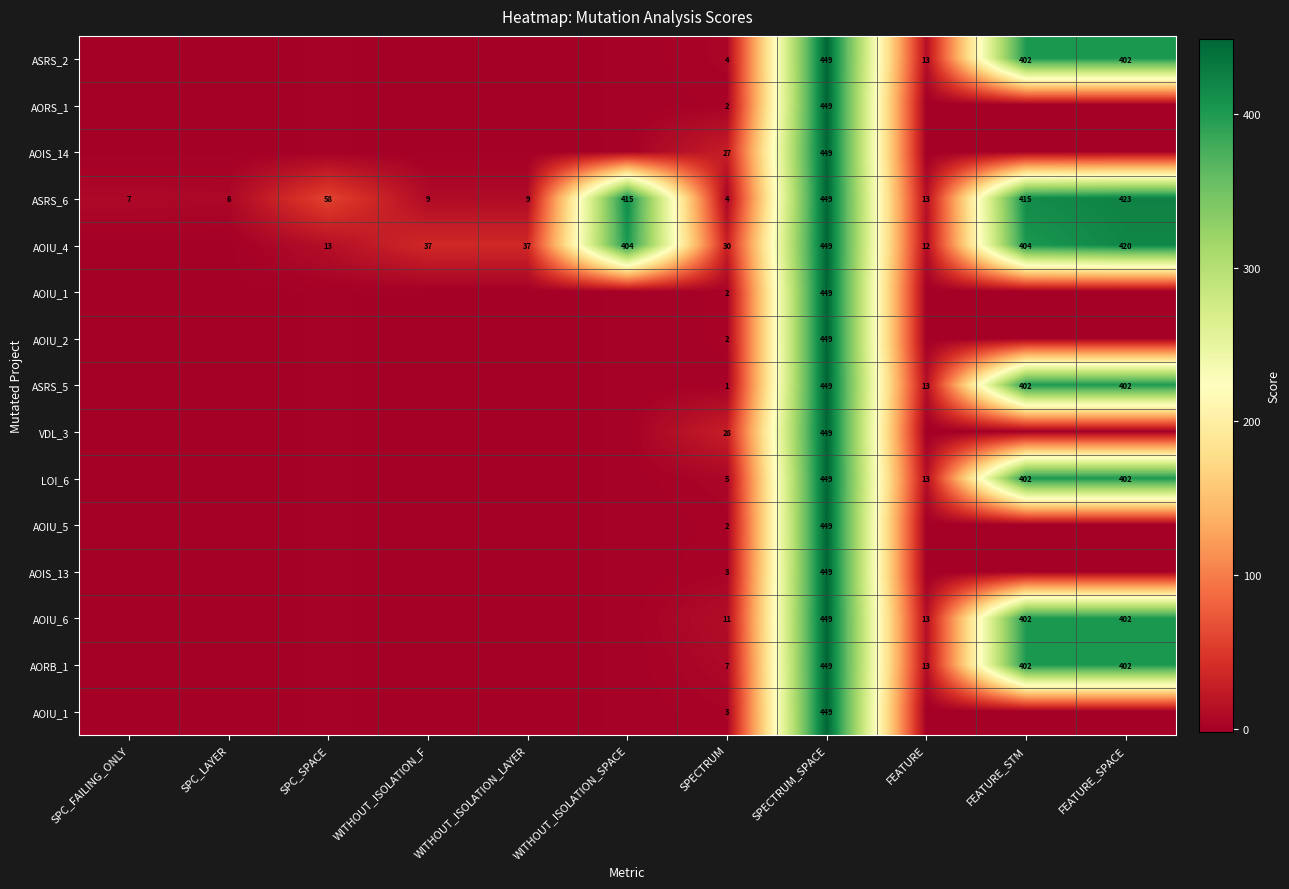

At which category is the sum across all series the highest?

SPECTRUM_SPACE